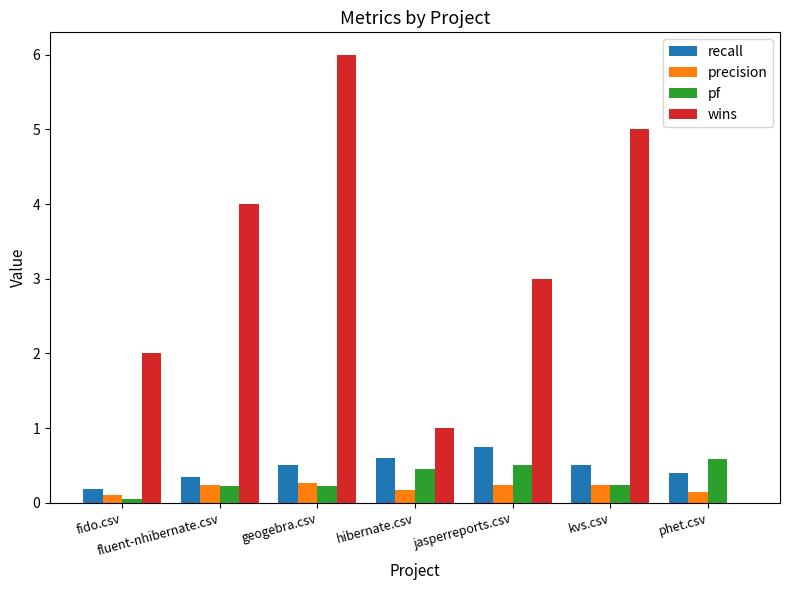

Are the bars horizontal?

No